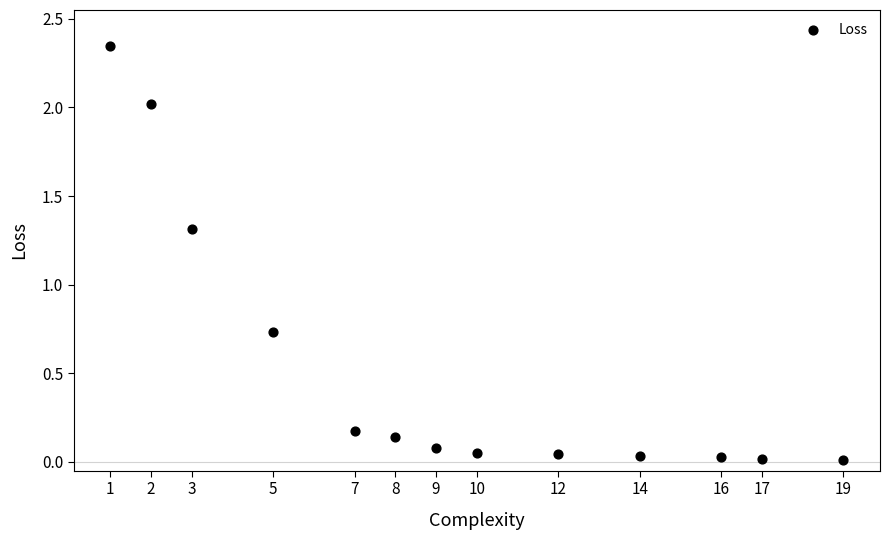

How many points are shown in the scatter plot?

13